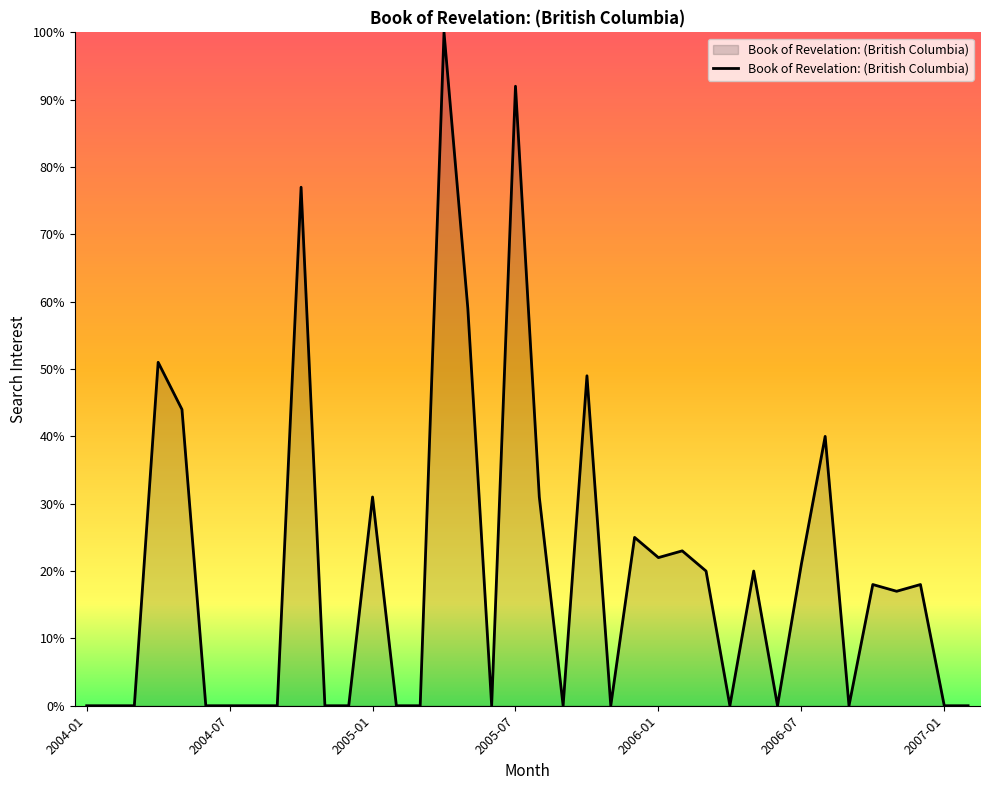

Reading left to right, transcribe all the data shown in this chart.

0	0	0	51	44	0	0	0	0	77	0	0	31	0	0	100	59	0	92	31	0	49	0	25	22	23	20	0	20	0	21	40	0	18	17	18	0	0